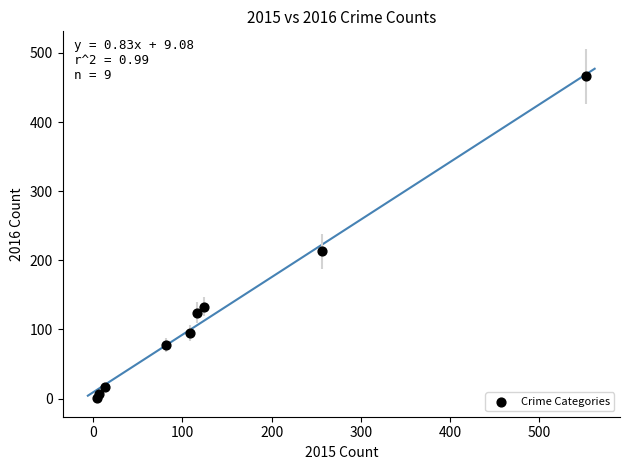

What is the average Y value?

126